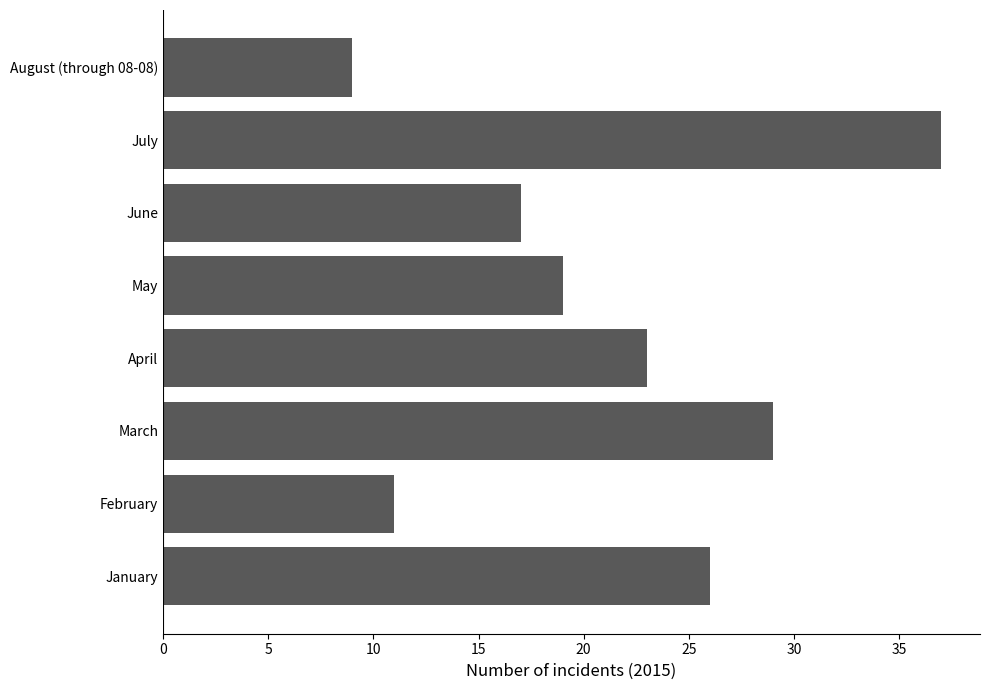

Is it true that the value at February is 11?

True